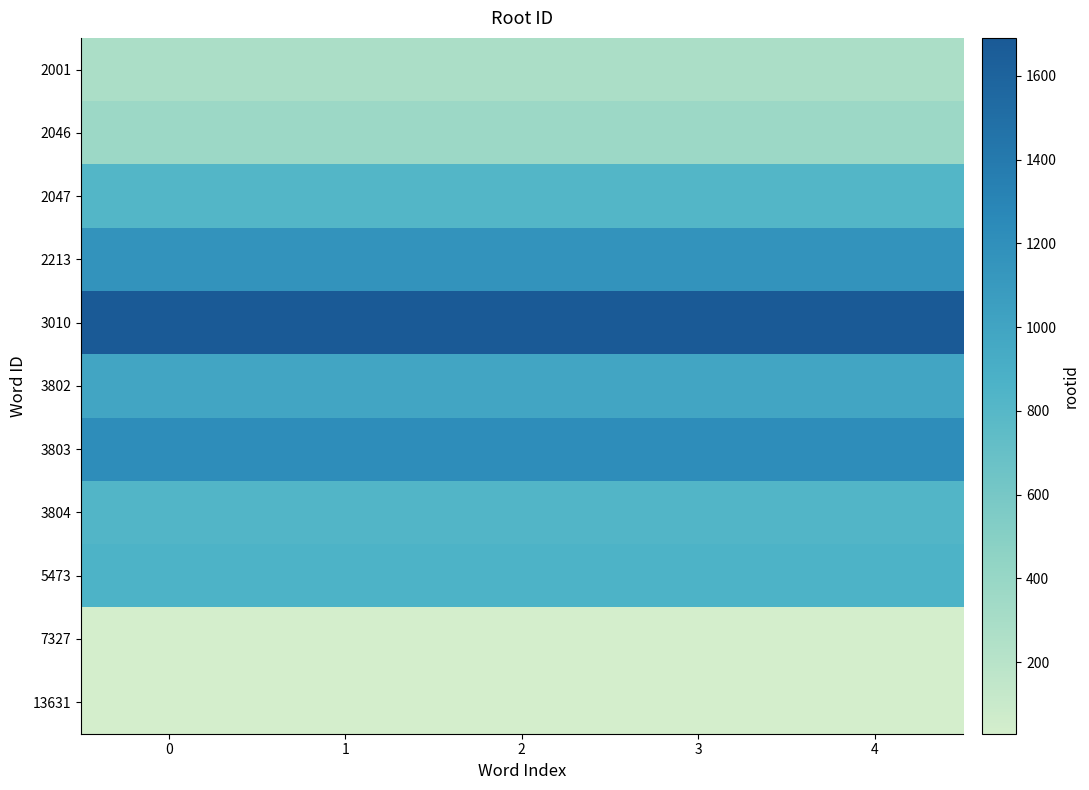

Reading right to left, list all the values displayed in this chart.

2001: 4=279	3=279	2=279	1=279	0=279
2046: 4=367	3=367	2=367	1=367	0=367
2047: 4=816	3=816	2=816	1=816	0=816
2213: 4=1159	3=1159	2=1159	1=1159	0=1159
3010: 4=1691	3=1691	2=1691	1=1691	0=1691
3802: 4=984	3=984	2=984	1=984	0=984
3803: 4=1221	3=1221	2=1221	1=1221	0=1221
3804: 4=823	3=823	2=823	1=823	0=823
5473: 4=859	3=859	2=859	1=859	0=859
7327: 4=29	3=29	2=29	1=29	0=29
13631: 4=29	3=29	2=29	1=29	0=29